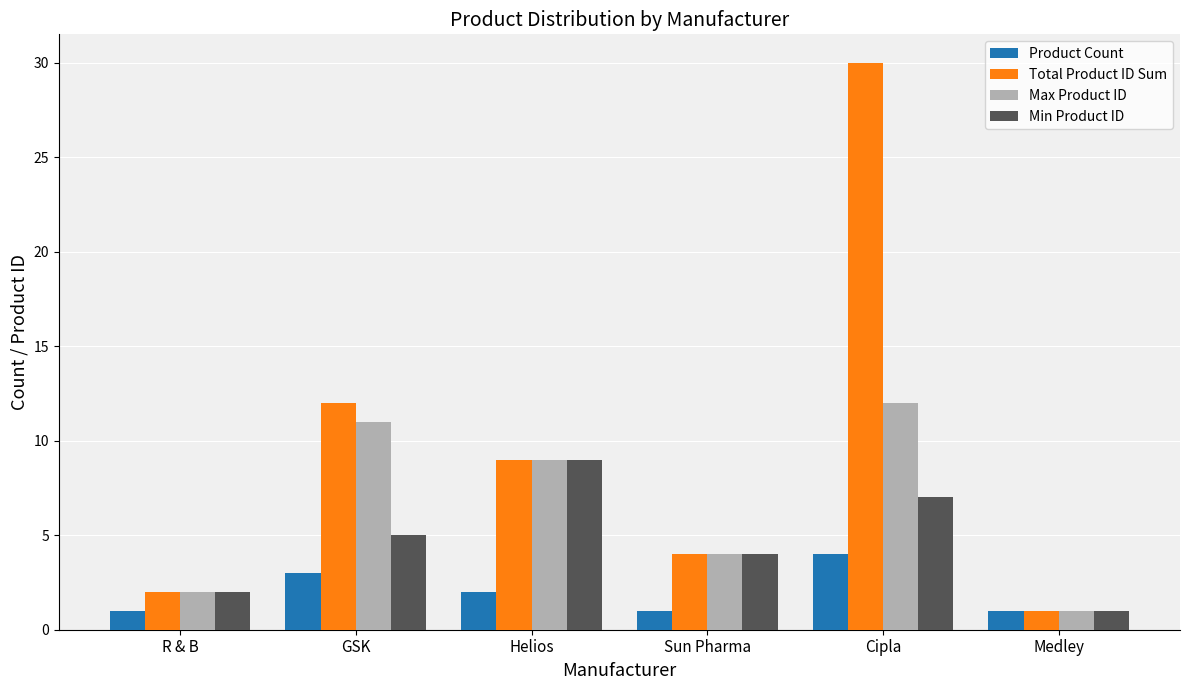

What is the minimum value shown in the chart?

1